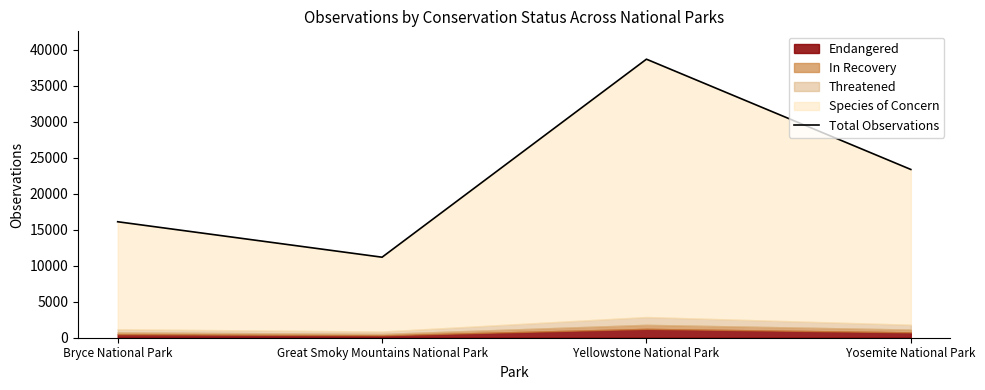

Rank the categories by value from lowest to highest.

Great Smoky Mountains National Park, Bryce National Park, Yosemite National Park, Yellowstone National Park